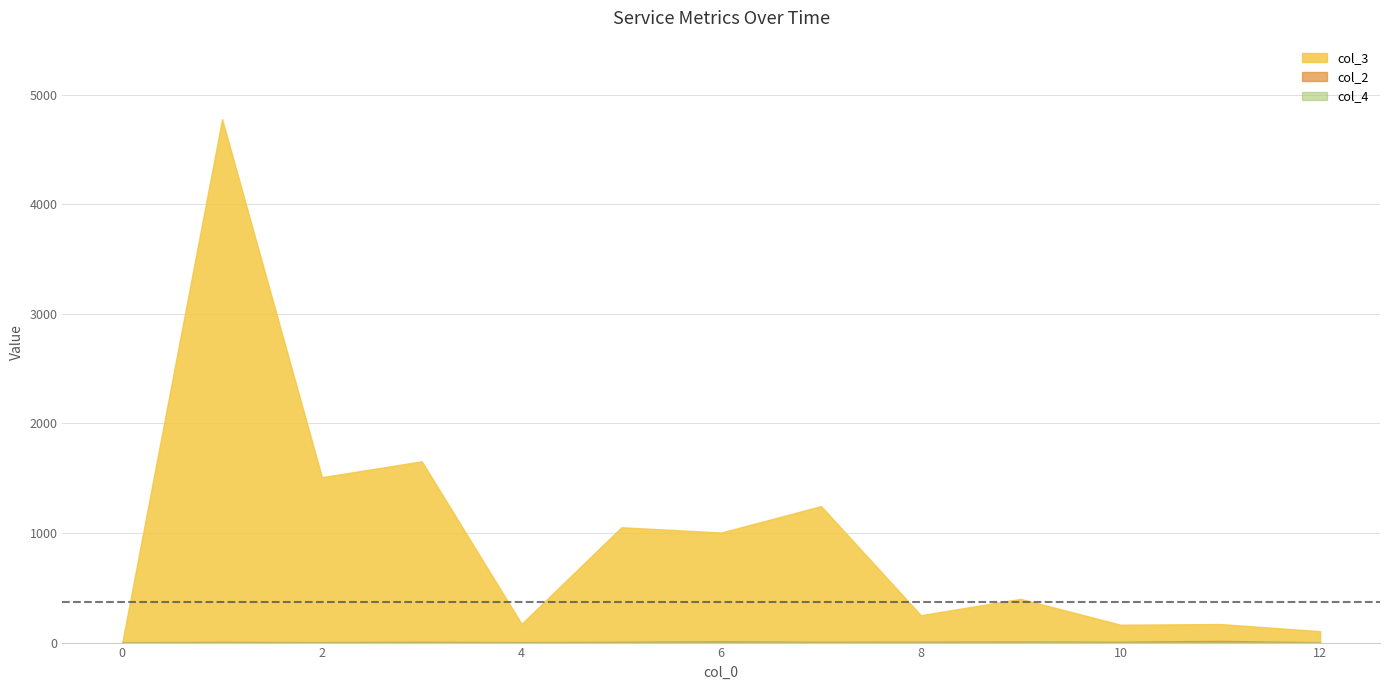

Where is col_2 nearest to the value 3?

3